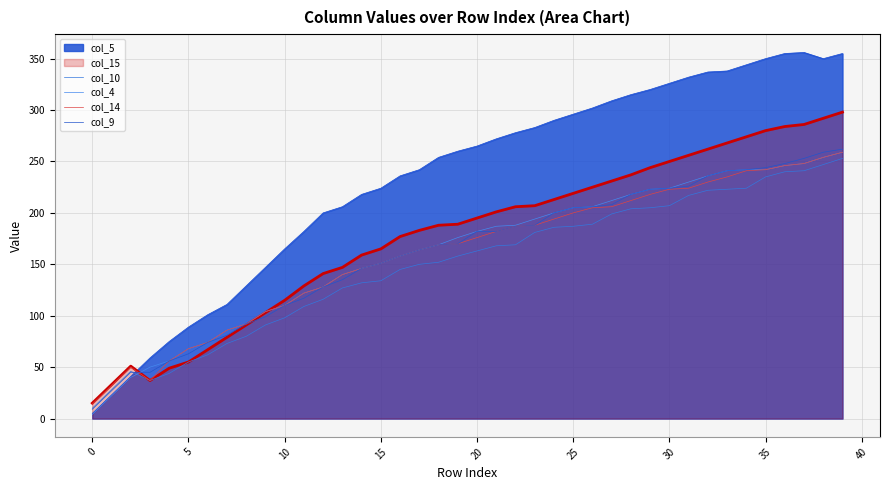

Which category has the lowest value in the col_9 series?

0